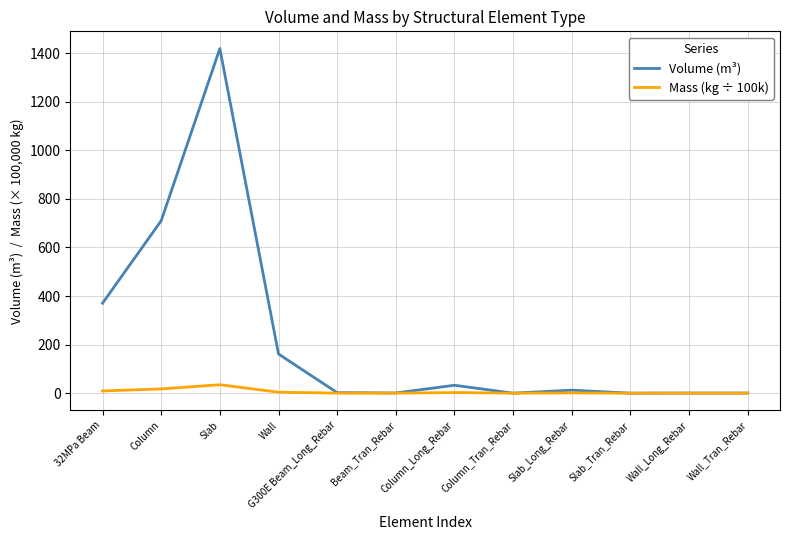

Which series changed the most between Slab and Slab_Tran_Rebar?

Volume (m³)